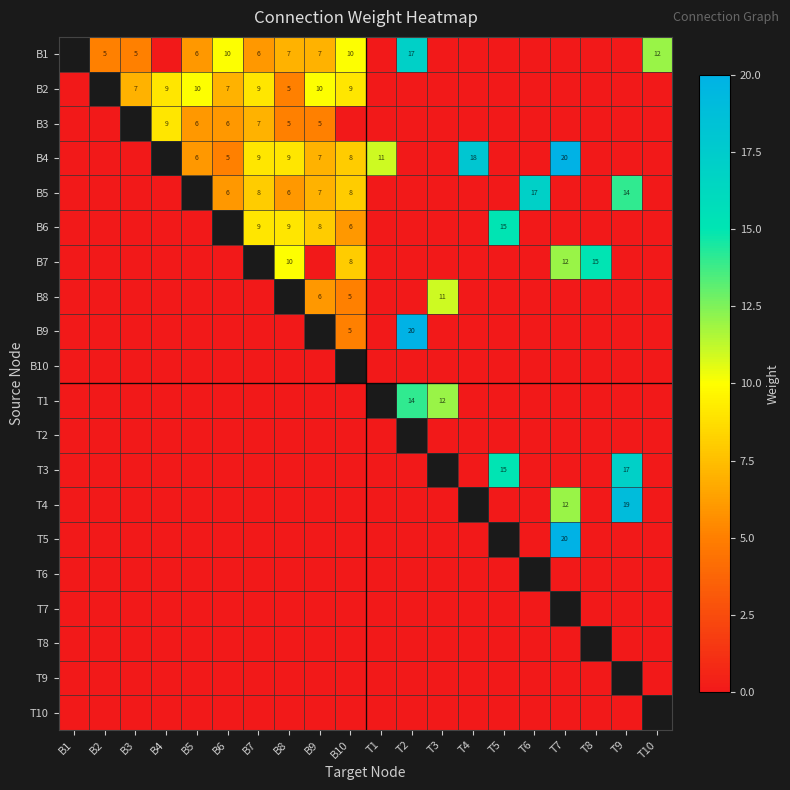

Which has a higher value, B9 or T9?

B9